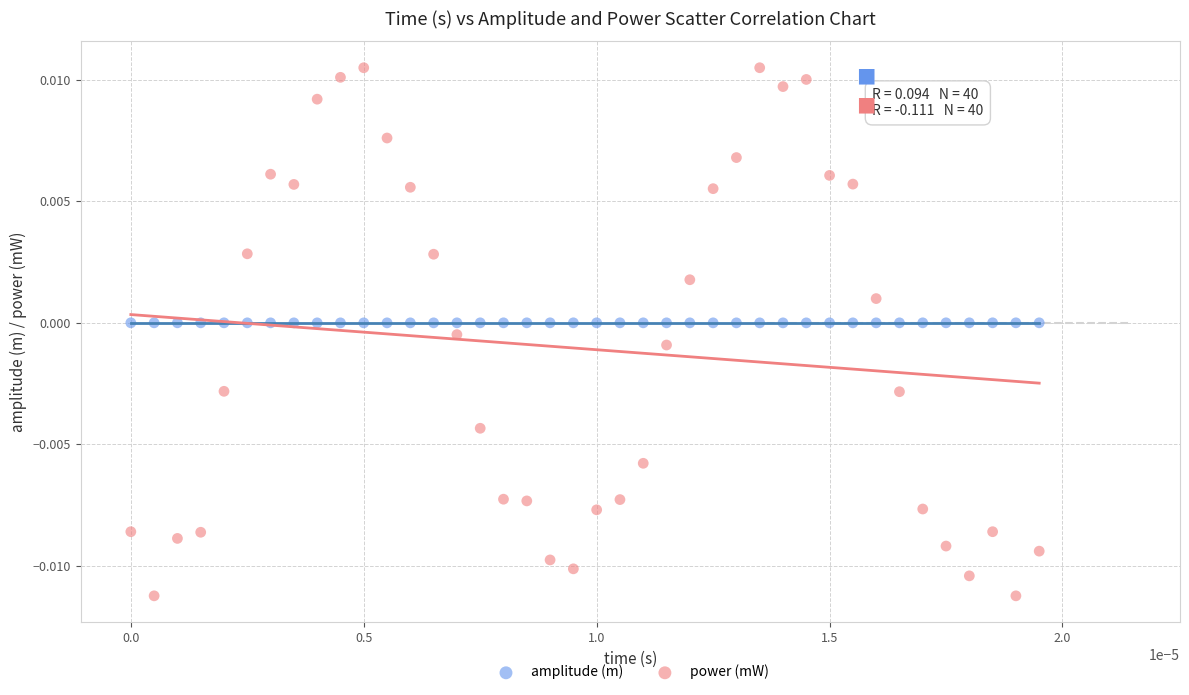

Which series reaches the minimum Y coordinate?

power (mW)